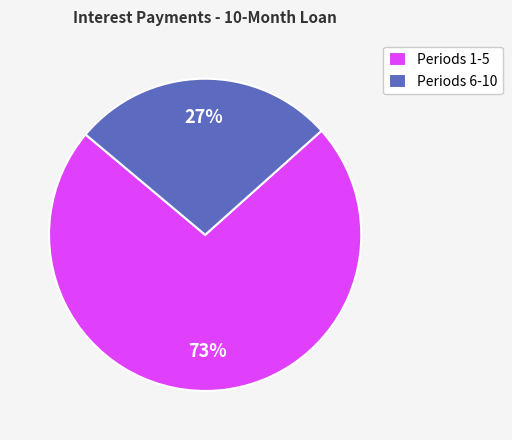

What is the ratio of the value at Periods 6-10 to the value at Periods 1-5?

0.4